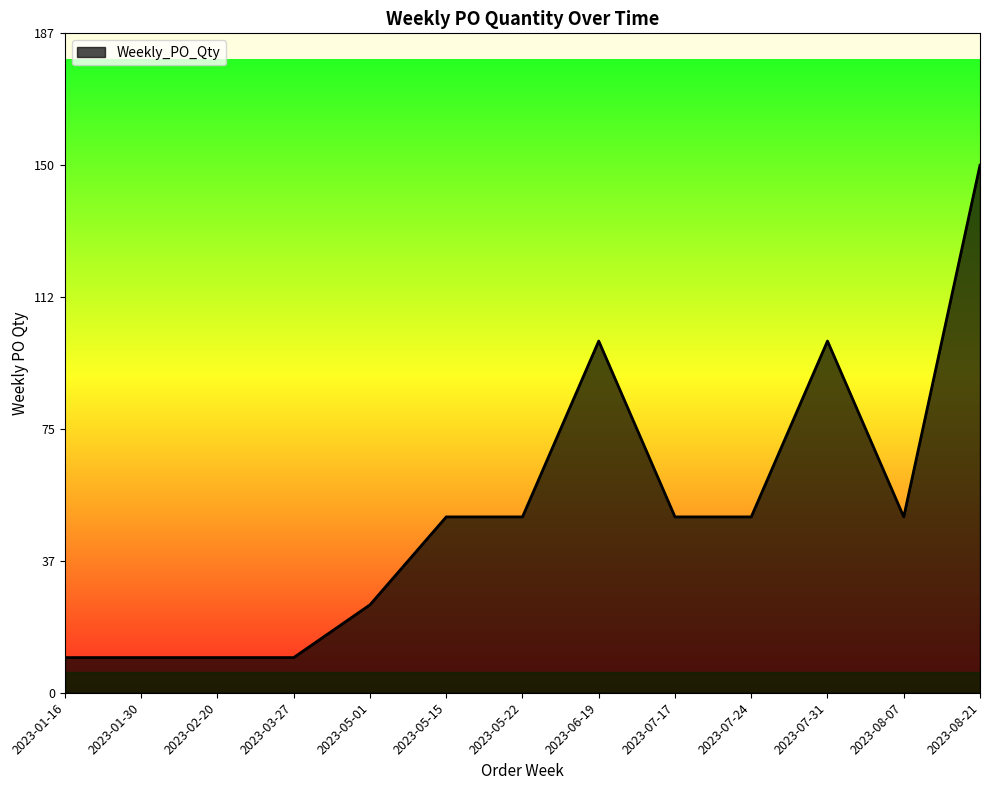

How many series are shown in this chart?

1